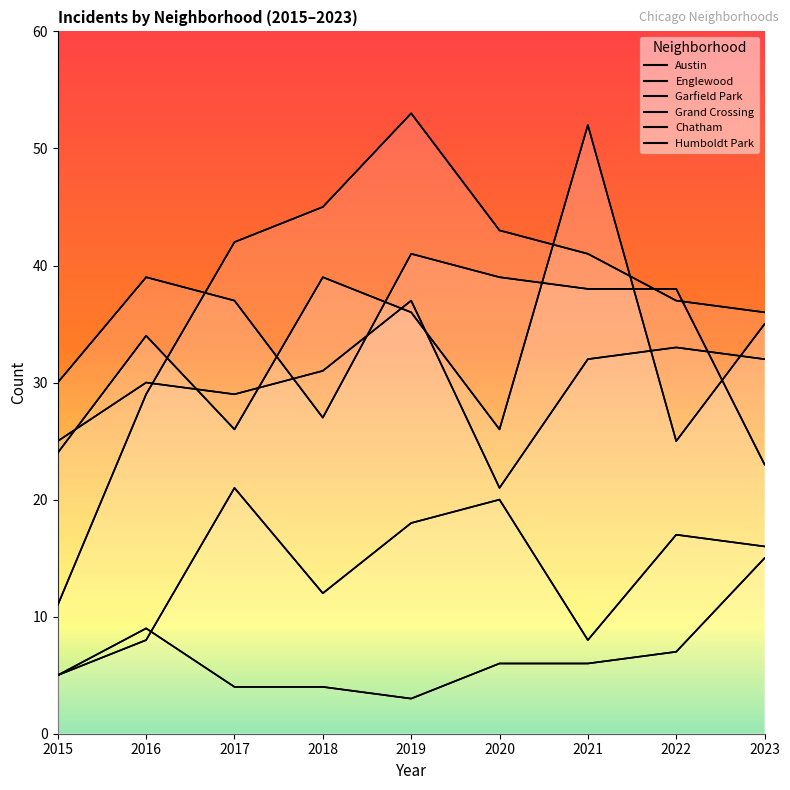

What is the maximum value shown in the chart?

53